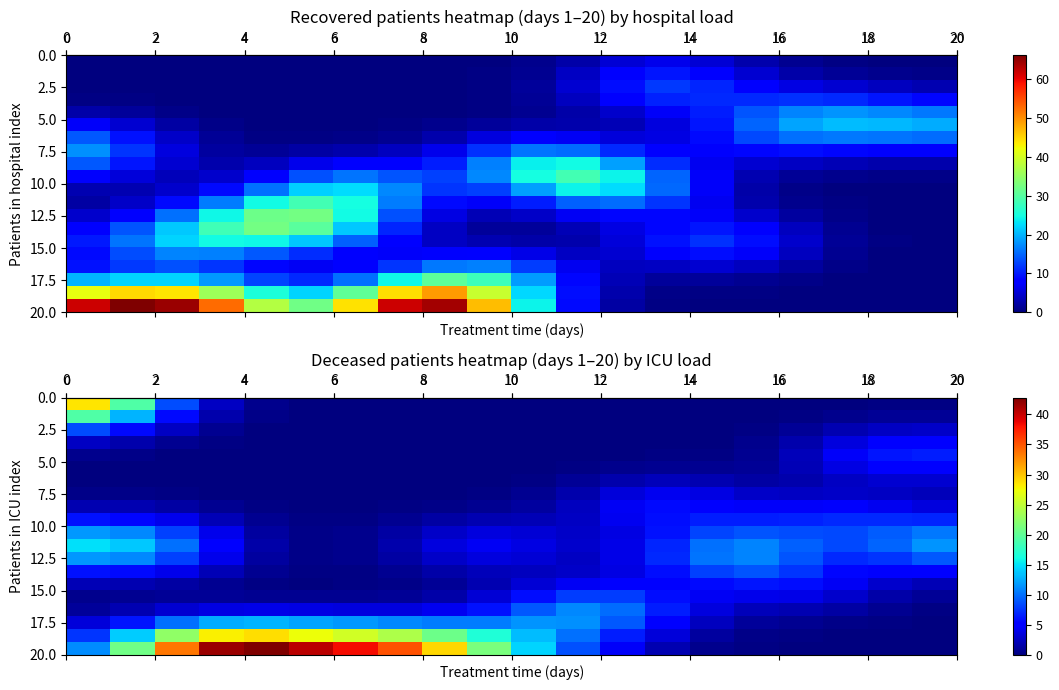

True or false: row_2 has a value of 0.0 at 11.

True